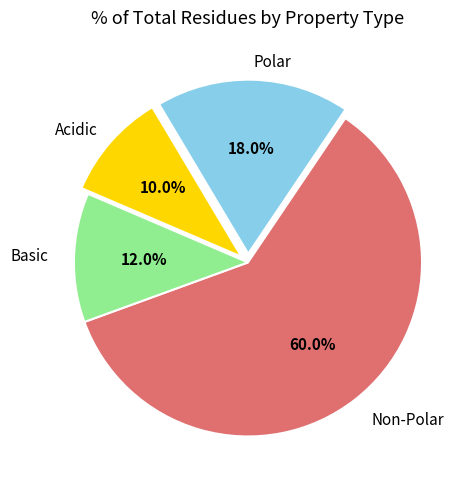

Does any single category account for the majority?

Yes